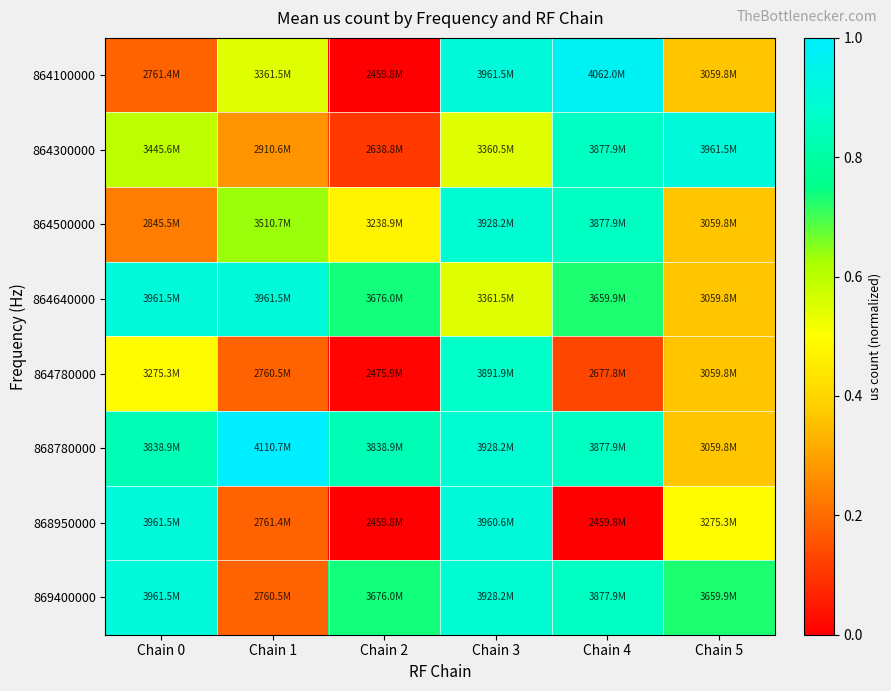

How many distinct data groups are displayed?

8